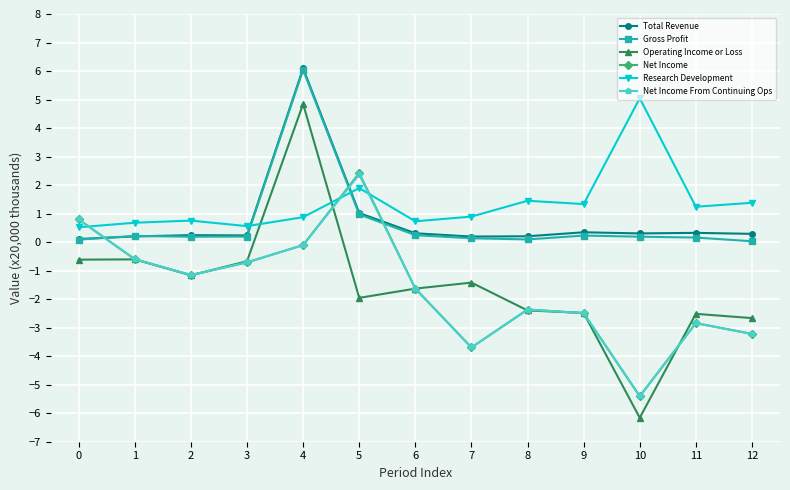

Read the Research Development value at 7.

0.9